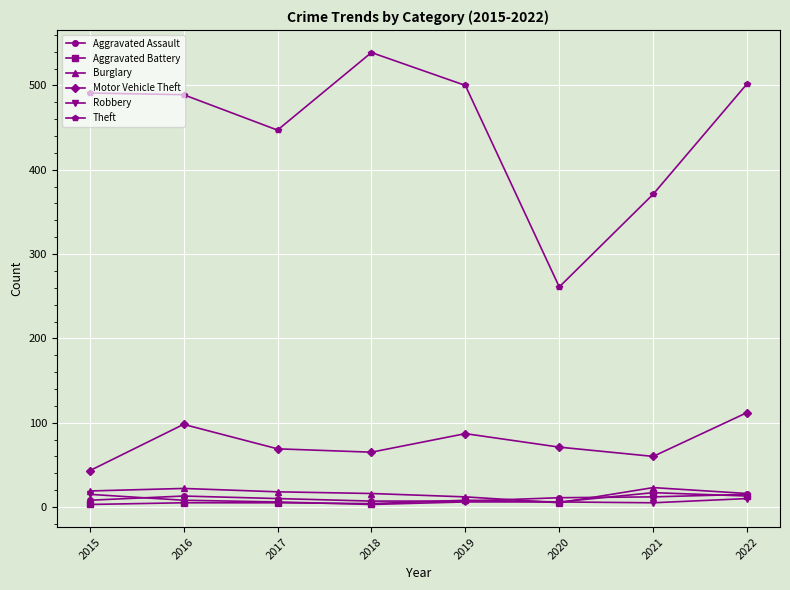

True or false: Motor Vehicle Theft has more than 2 interior local peaks.

False